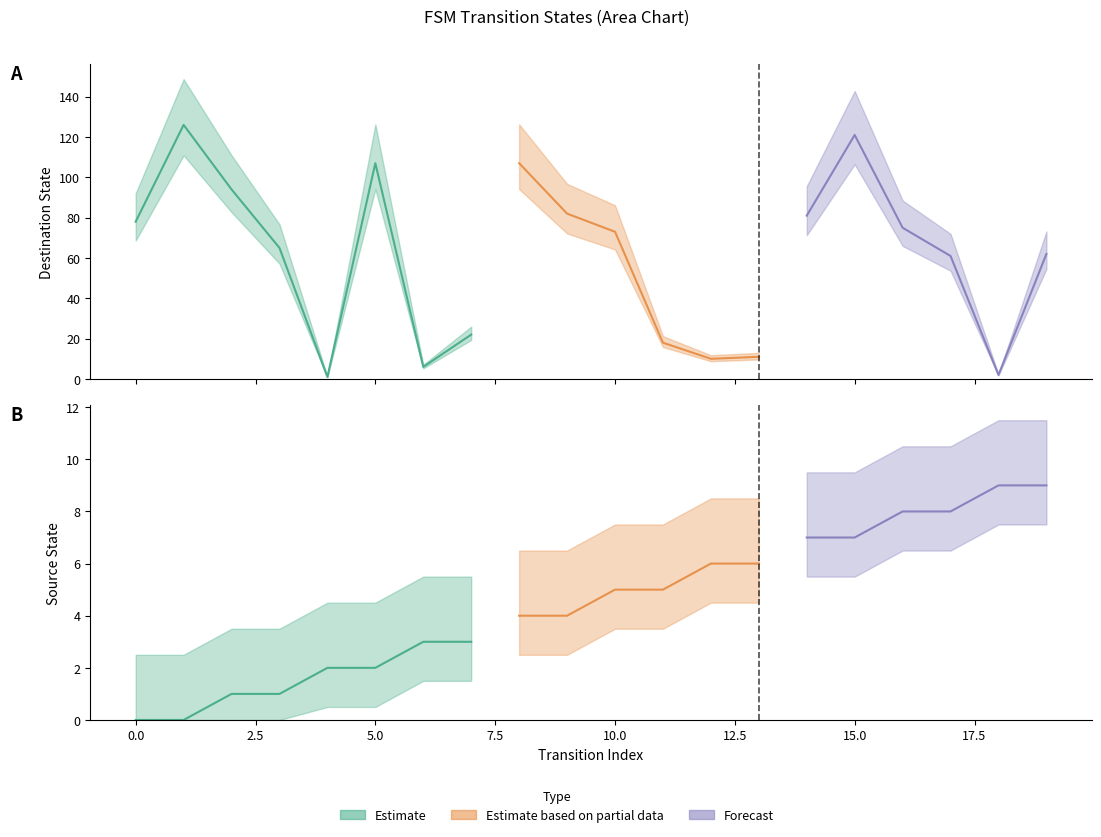

Reading left to right, transcribe all the data shown in this chart.

source_state: 0	0	1	1	2	2	3	3	4	4	5	5	6	6	7	7	8	8	9	9
destination_state: 78	126	94	65	1	107	6	22	107	82	73	18	10	11	81	121	75	61	2	62